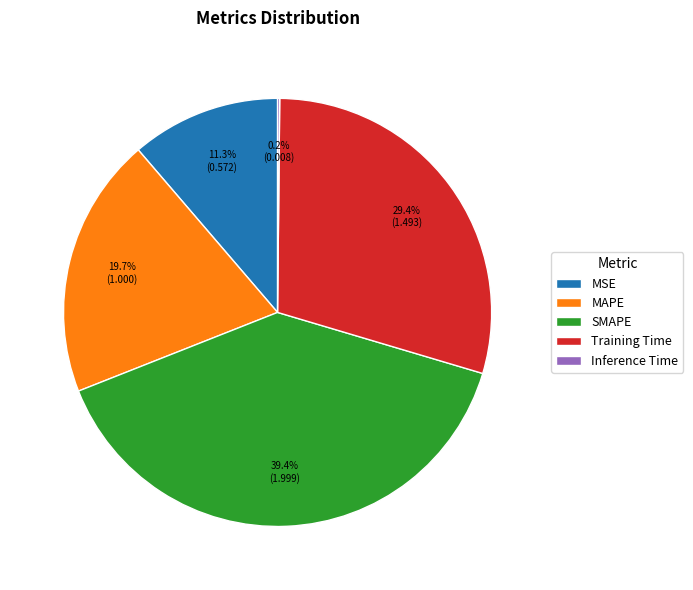

To the nearest percent, what is the average slice percentage?

20%